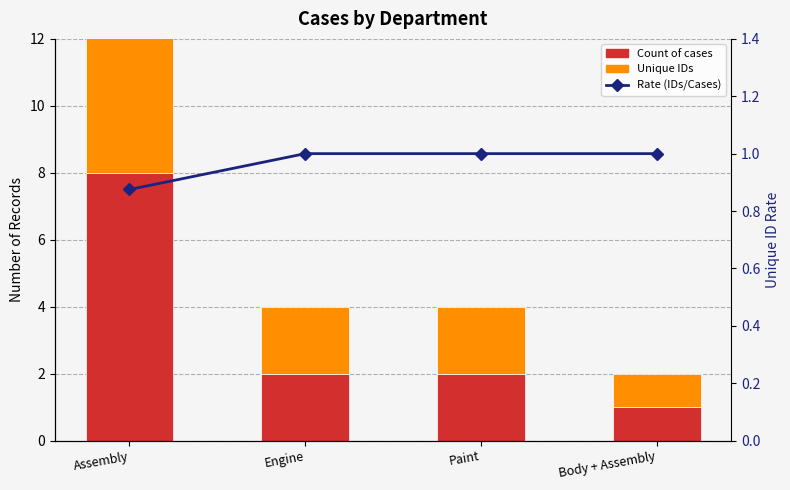

Rank the series at Assembly from lowest to highest value.

Rate (IDs/Cases), Unique IDs, Count of cases